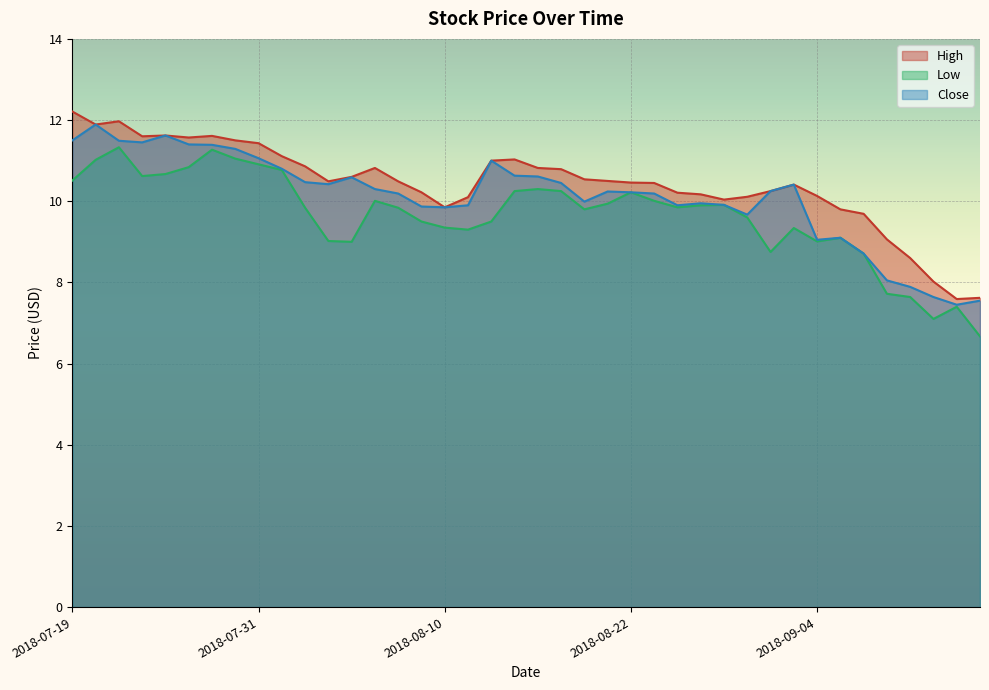

True or false: Low has more than 2 points higher than both neighbors.

True